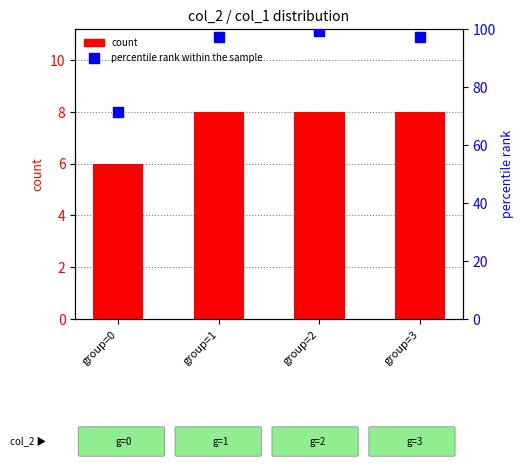

At how many categories does at least one series exceed 36?

4